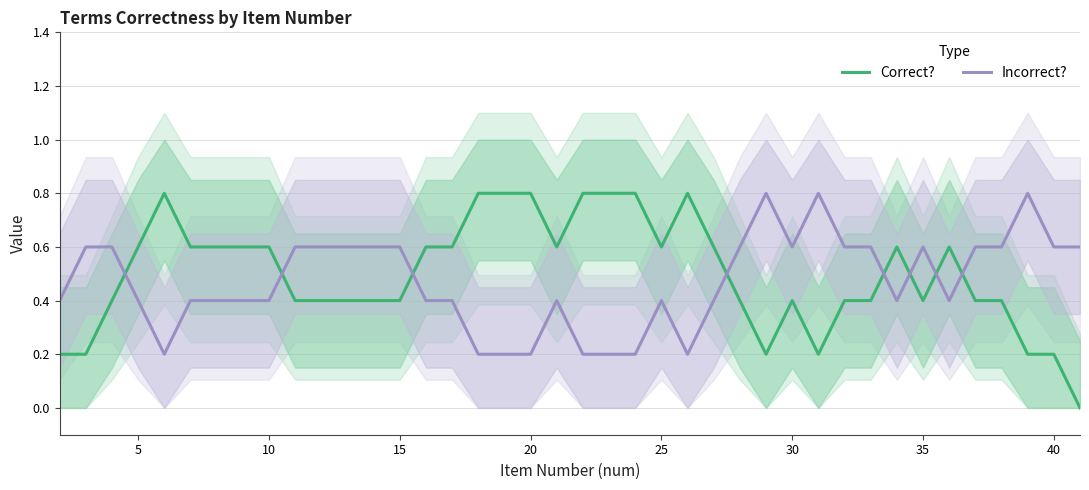

At how many categories does at least one series exceed 0?

40